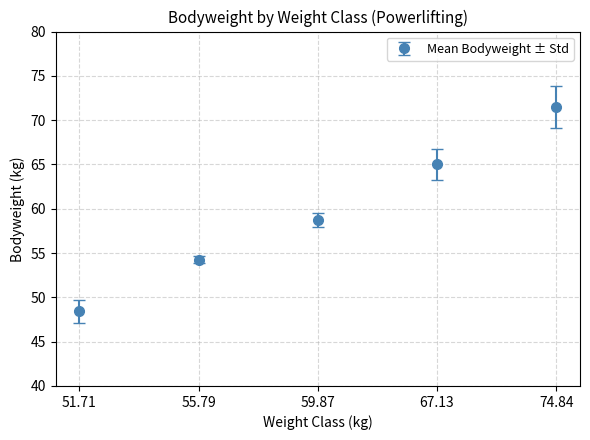

What is the change in value from 67.13 to 74.84?

+6.5